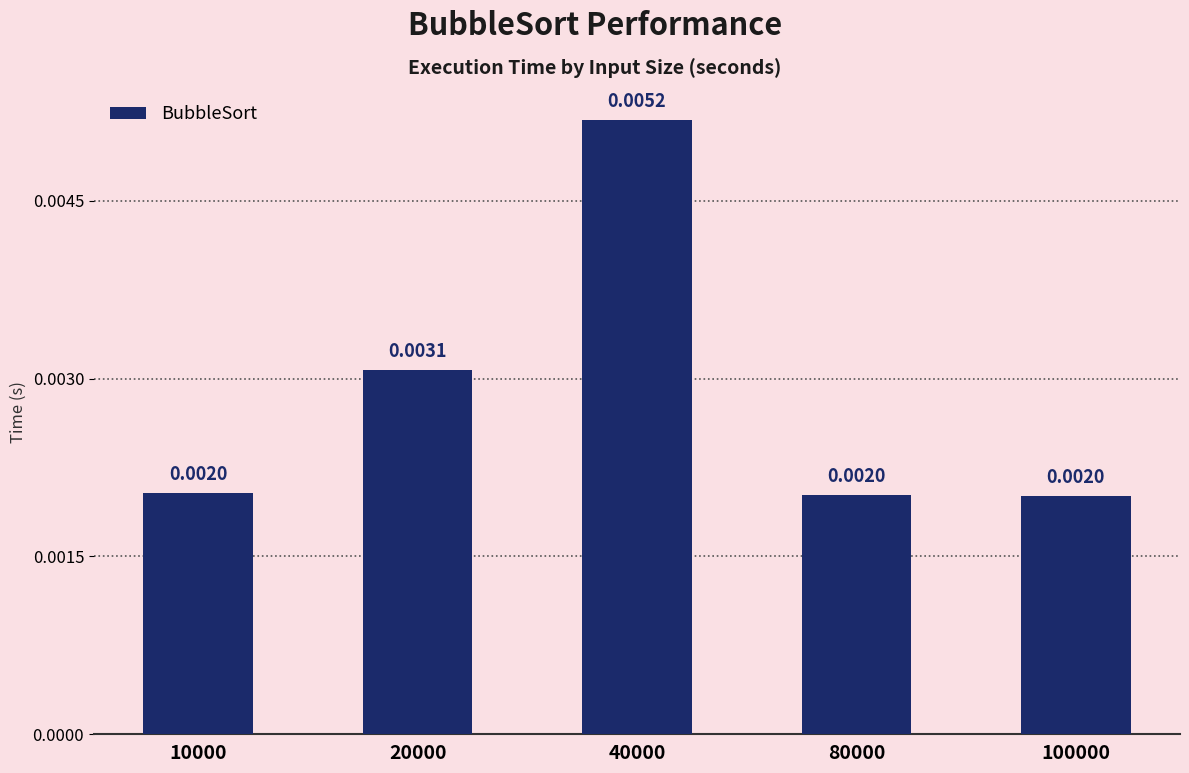

Which label corresponds to the largest value in the chart?

40000